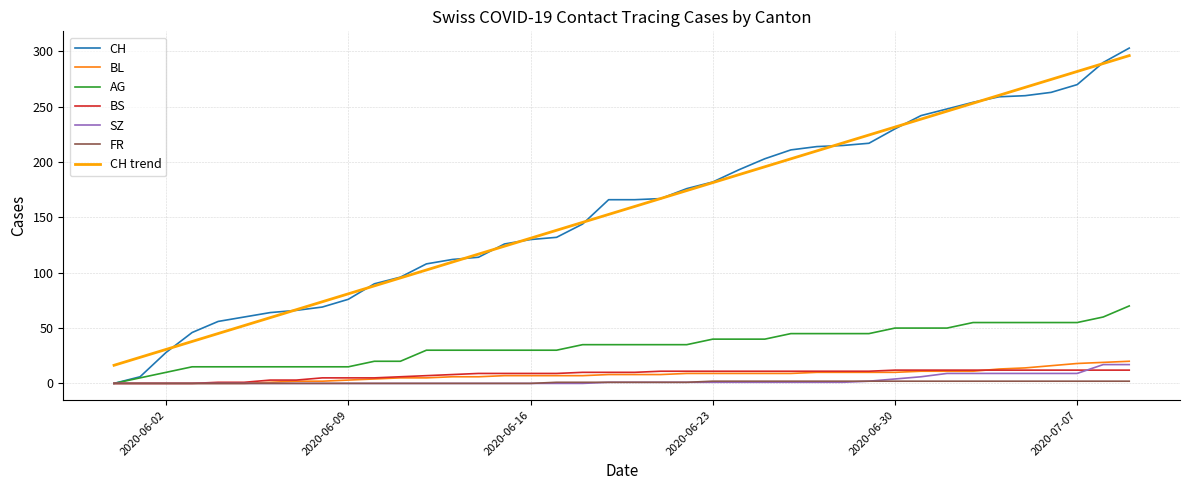

What is the maximum value shown in the chart?

303.0